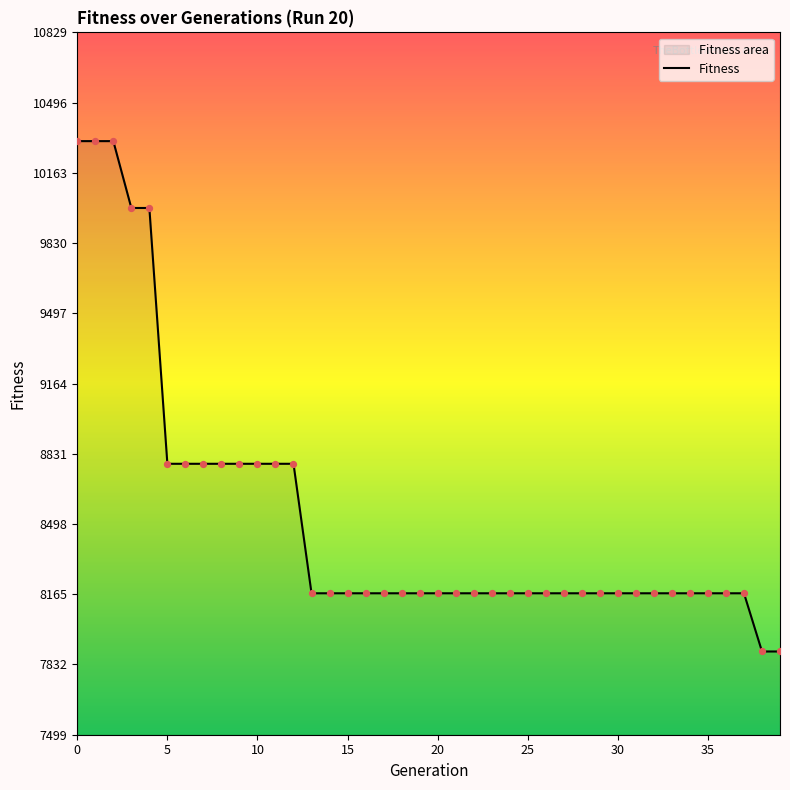

Between 3 and 31, which is larger?

3